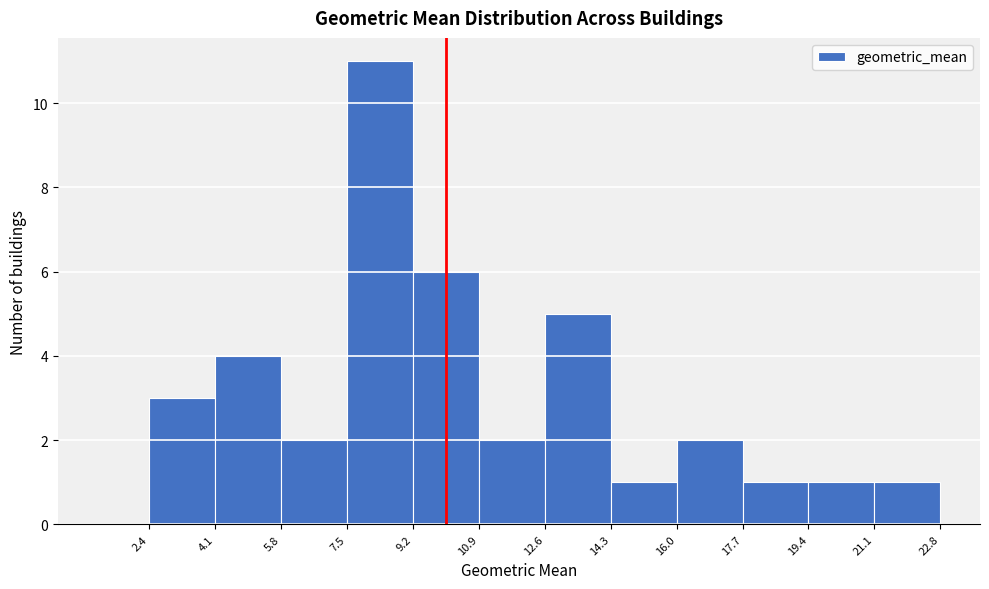

Reading left to right, transcribe this chart: for each bar, give the range it covers on the x-axis and its height. The values are not printed on the chart, so give them approximately, as read against the axis.

2.4 to 4.1: 3
4.1 to 5.8: 4
5.8 to 7.5: 2
7.5 to 9.2: 11
9.2 to 10.9: 6
10.9 to 12.6: 2
12.6 to 14.3: 5
14.3 to 16.0: 1
16.0 to 17.7: 2
17.7 to 19.4: 1
19.4 to 21.1: 1
21.1 to 22.8: 1